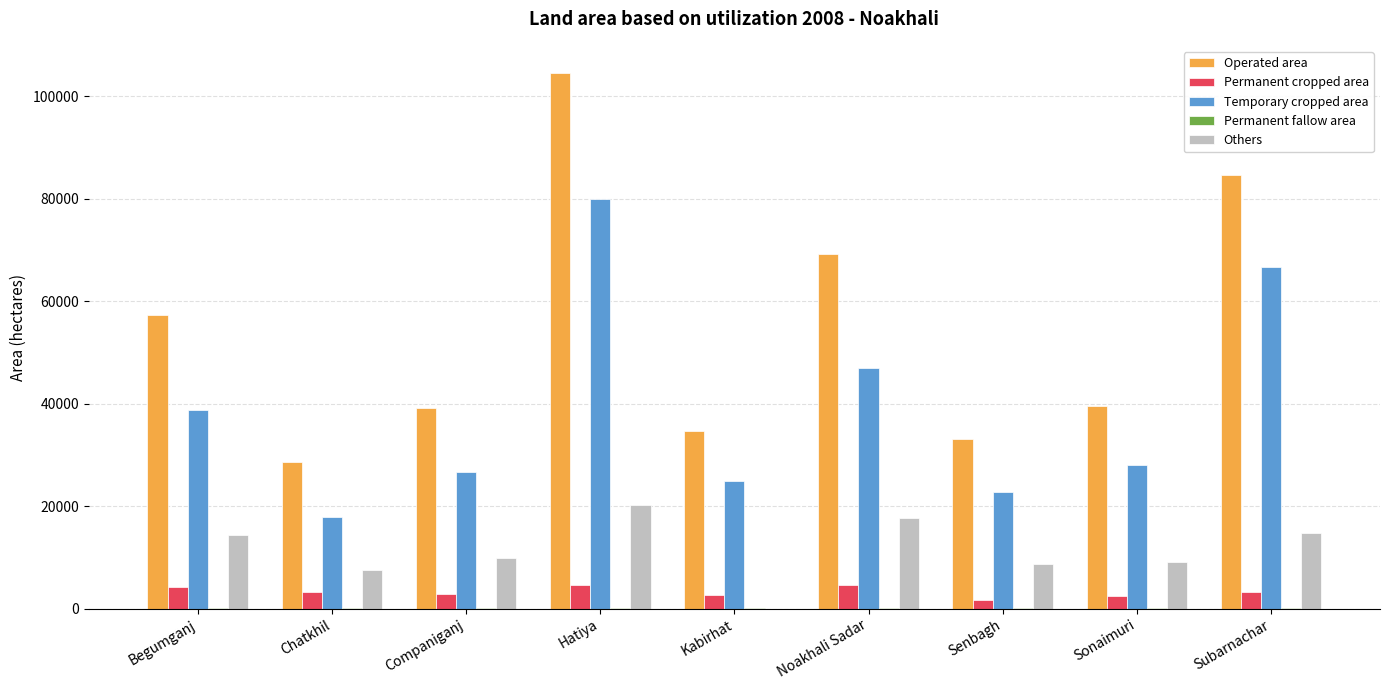

Which category has the highest value across all series?

Hatiya